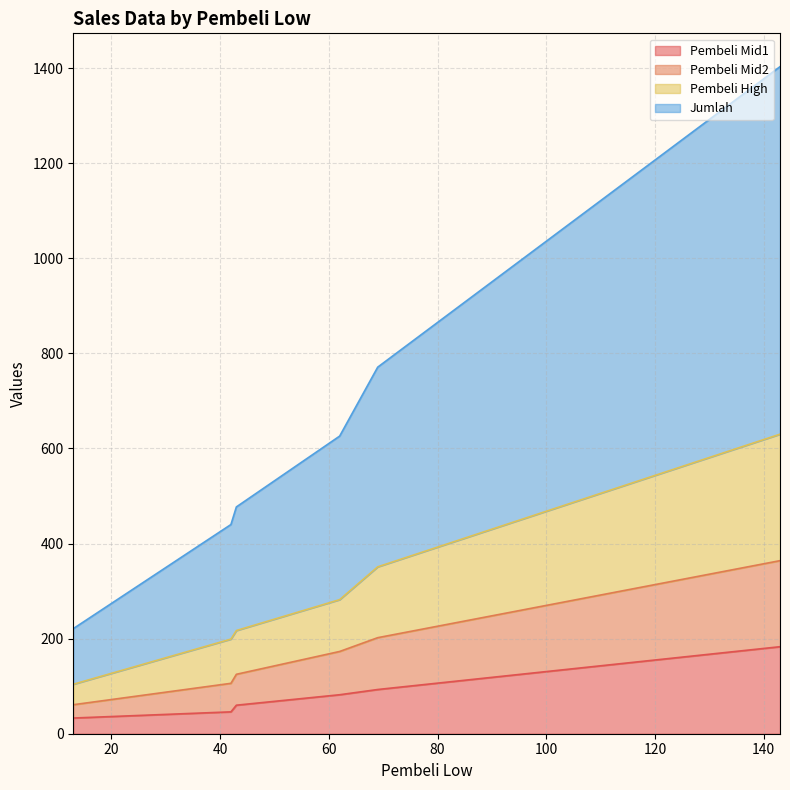

The value of Pembeli Mid2 at 62 is 91. True or false?

True